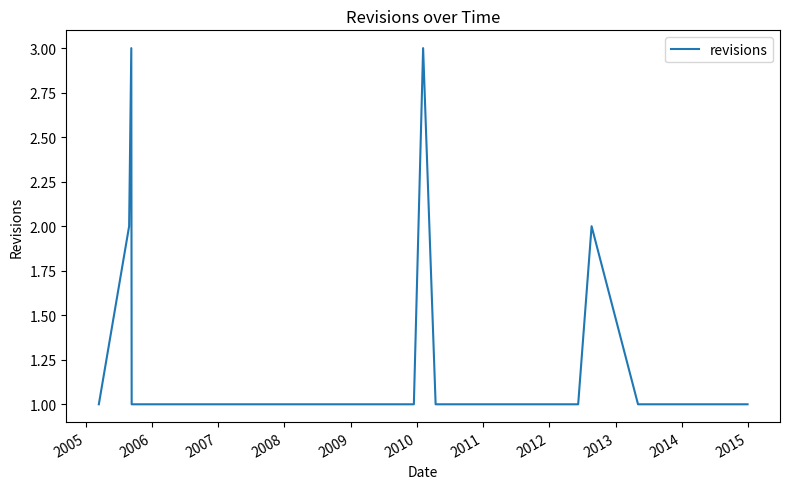

What is the difference between the maximum and minimum values?

2